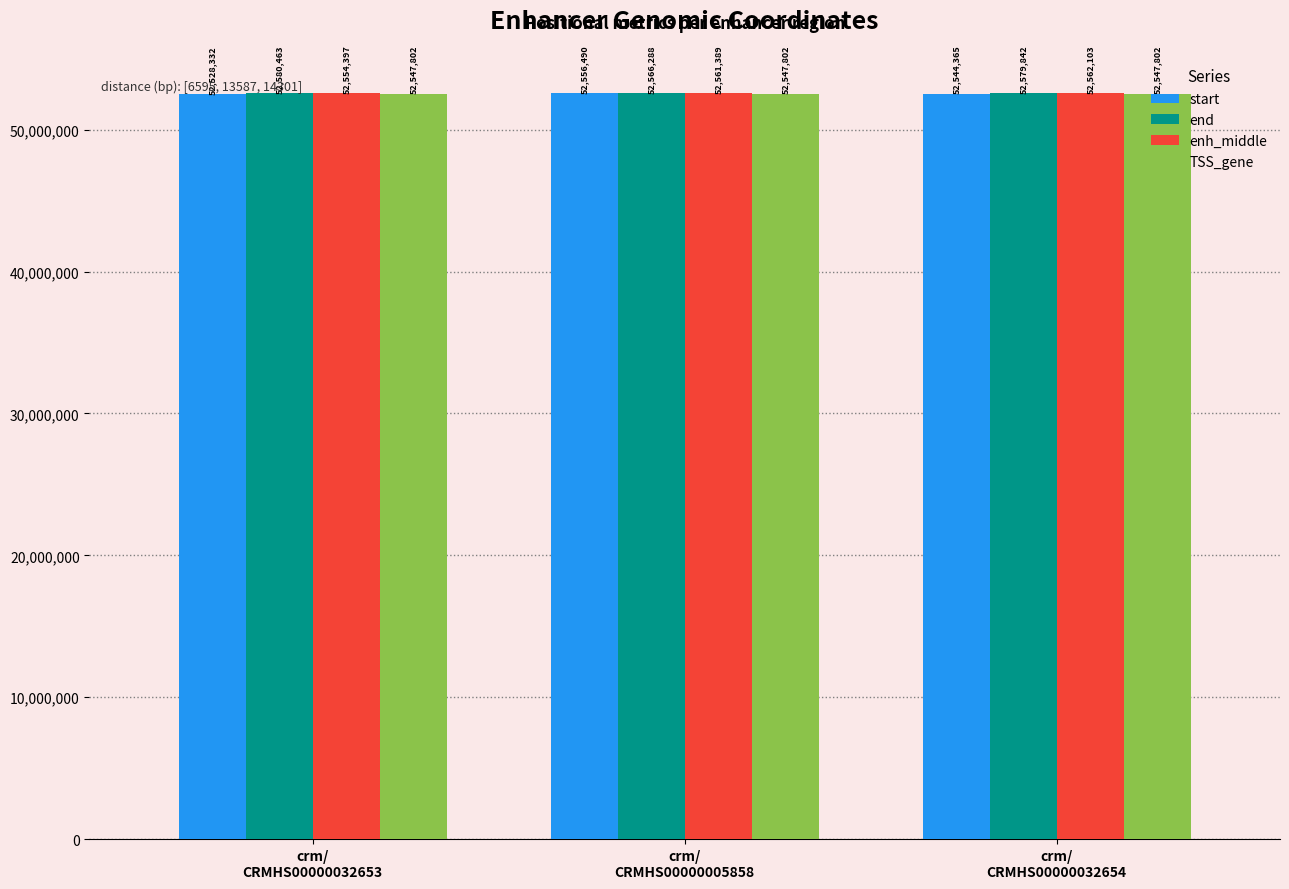

List the series in order of their peak value, lowest first.

TSS_gene, start, enh_middle, end